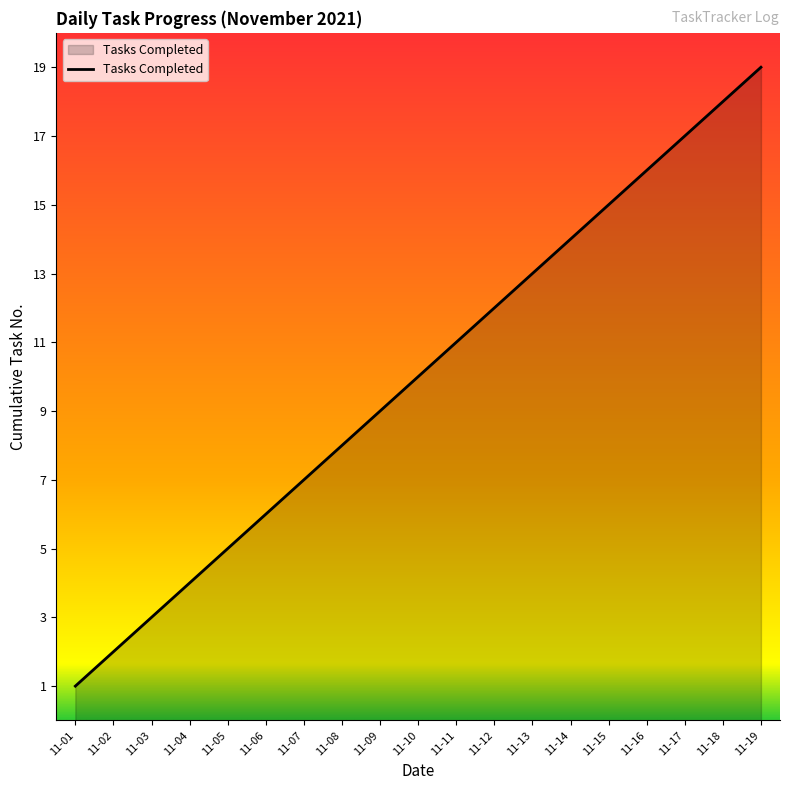

List the labels in order of value, largest first.

11-19, 11-18, 11-17, 11-16, 11-15, 11-14, 11-13, 11-12, 11-11, 11-10, 11-09, 11-08, 11-07, 11-06, 11-05, 11-04, 11-03, 11-02, 11-01